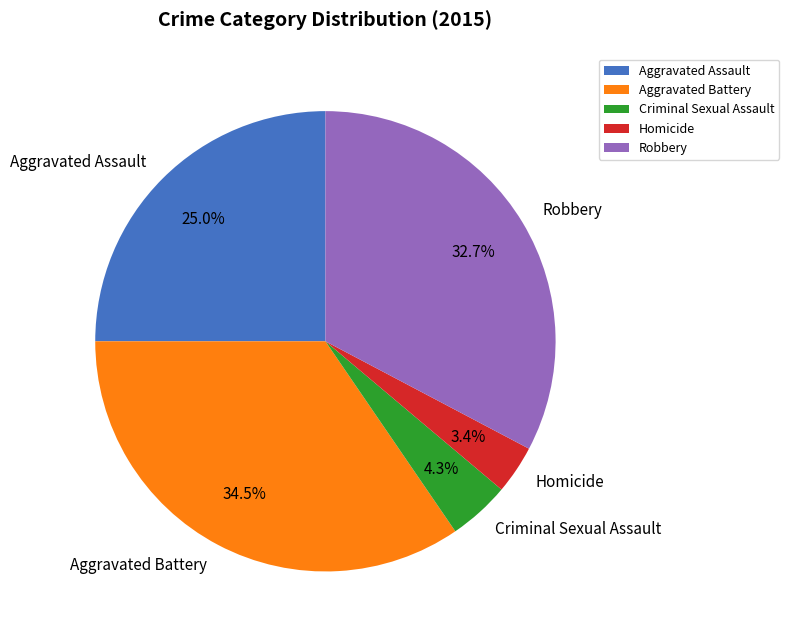

To the nearest percent, what is the difference between the largest and smallest slice percentages?

31%